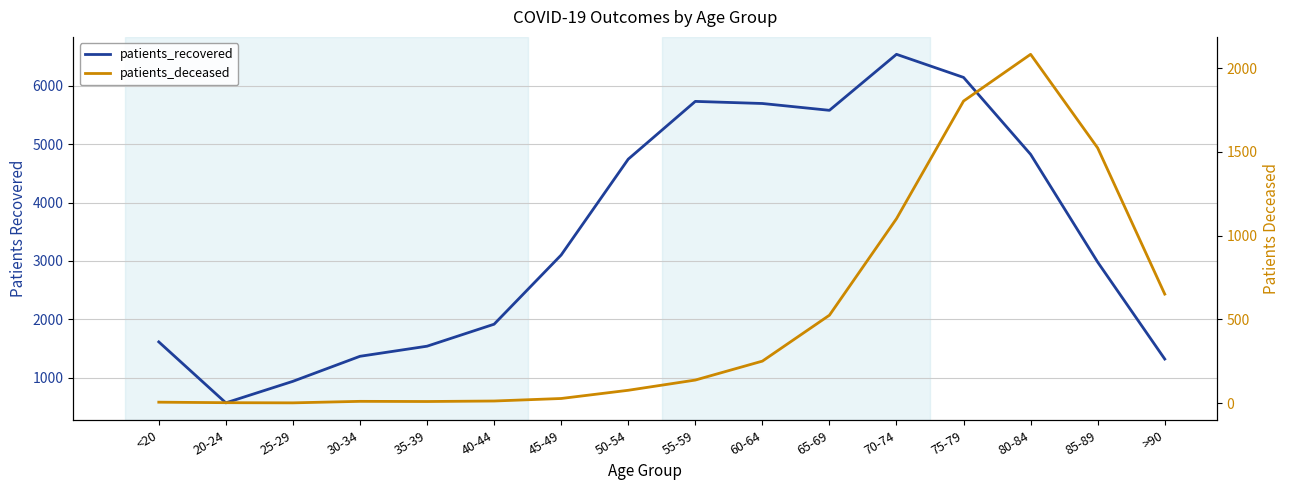

Reading left to right, transcribe all the data shown in this chart.

patients_recovered: 1613	568	937	1366	1539	1916	3102	4745	5735	5699	5582	6542	6146	4827	2980	1319
patients_deceased: 6	3	2	11	10	13	28	77	138	251	525	1101	1803	2082	1523	651